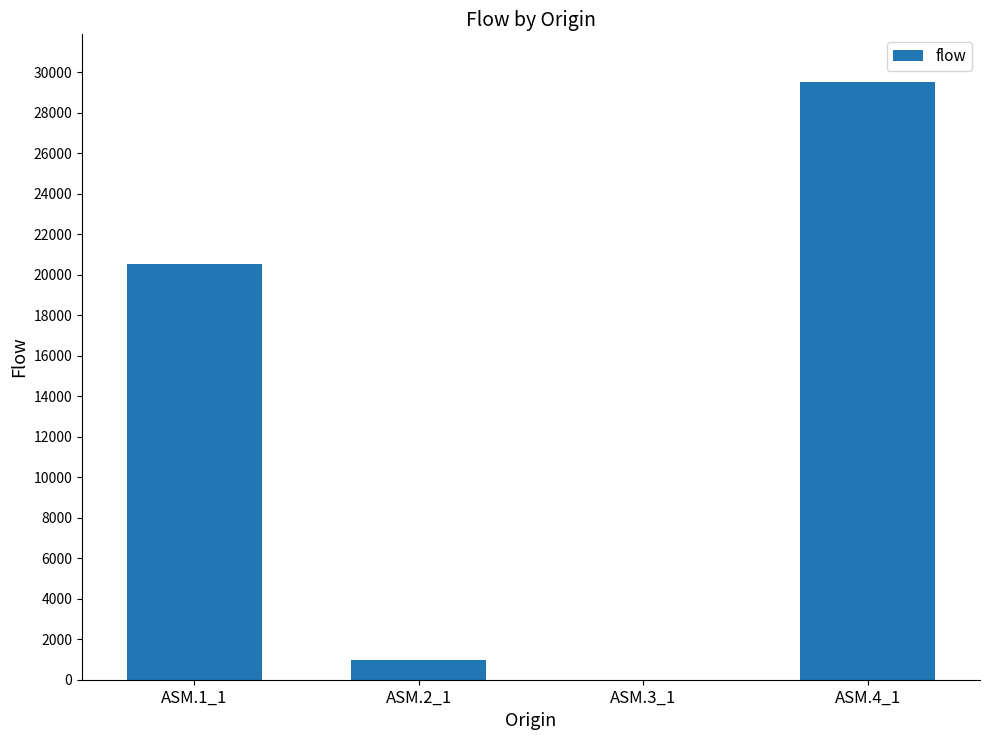

Which has a higher value, ASM.4_1 or ASM.2_1?

ASM.4_1